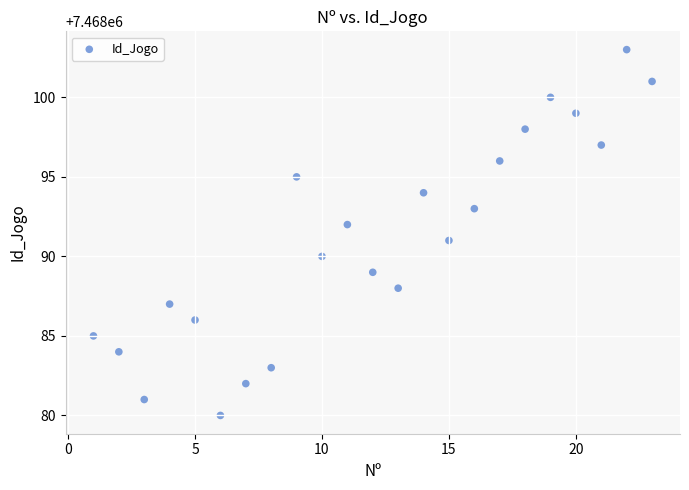

What is the range of X values (max minus min)?

22